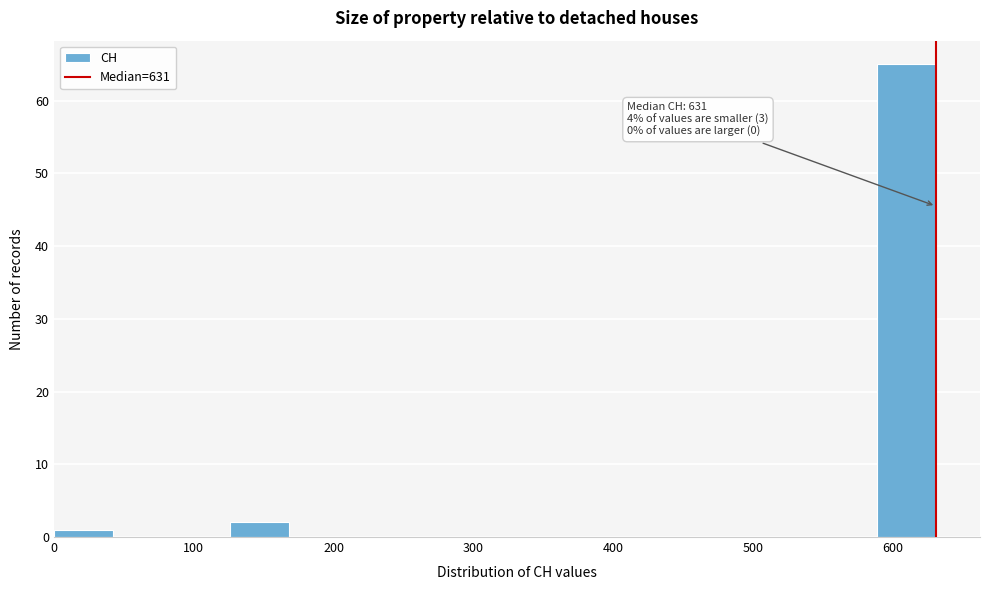

Which range on the x-axis has the tallest bar?

590 to 630